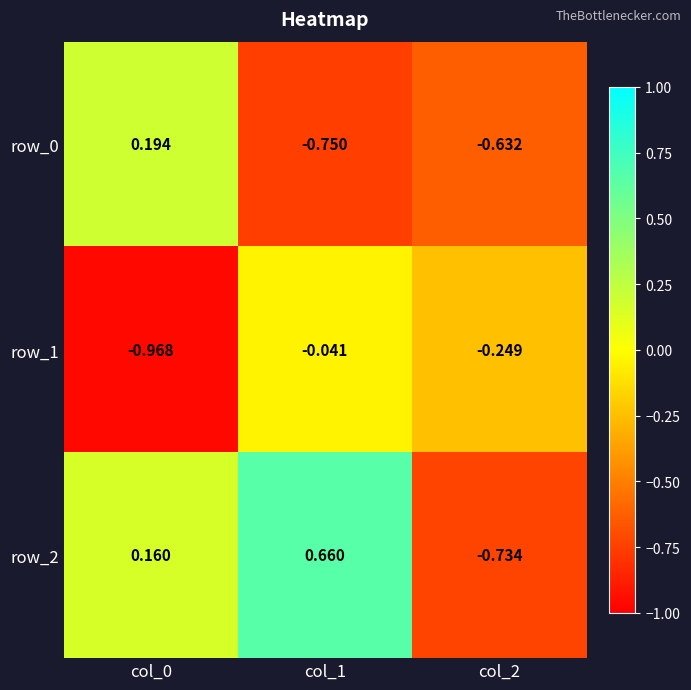

At how many categories does at least one series exceed 0?

2